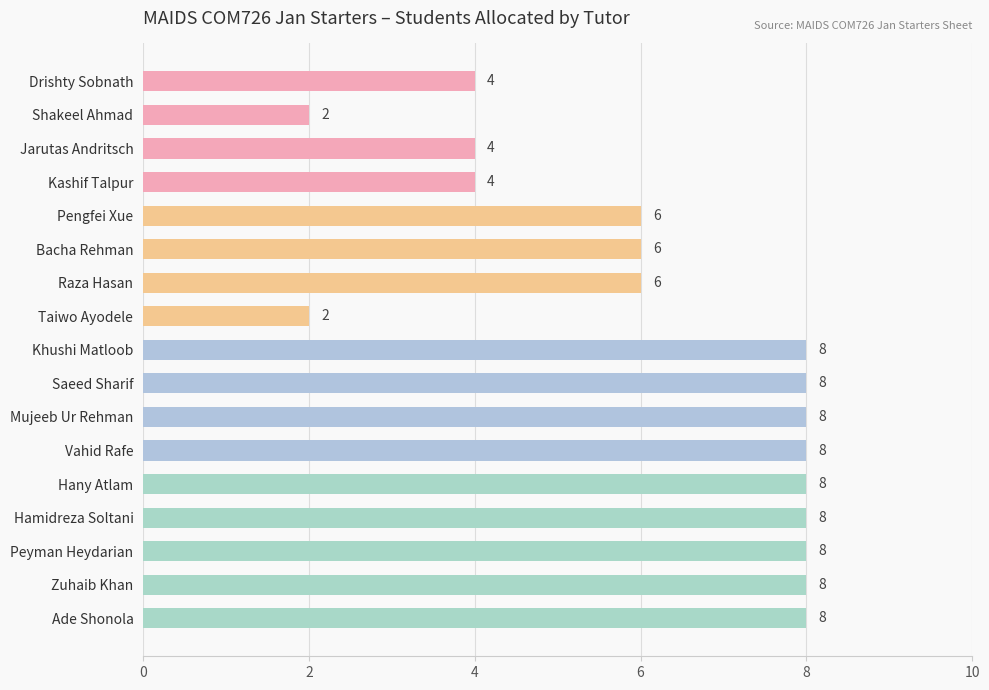

Which has a higher value, Shakeel Ahmad or Khushi Matloob?

Khushi Matloob